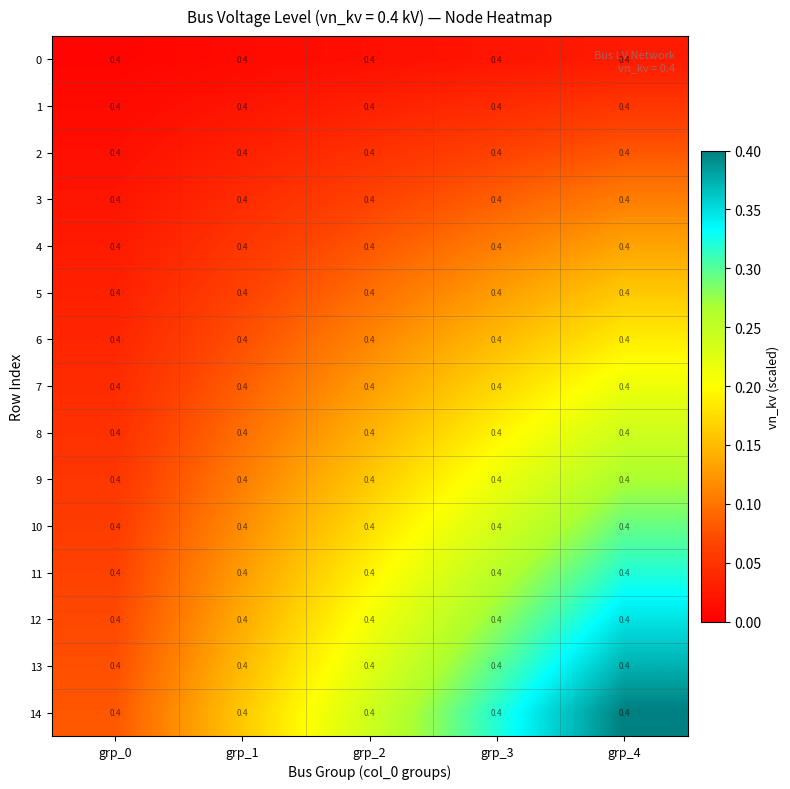

What is the difference between the highest and lowest values at grp_0?

0.1